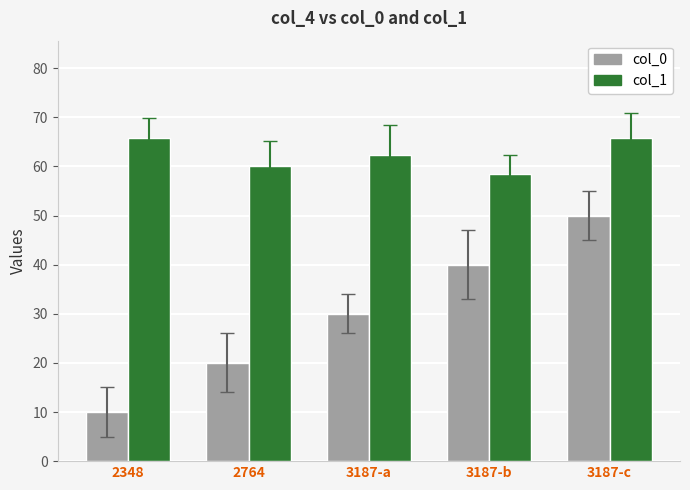

How many data points in col_1 are less than 62?

2